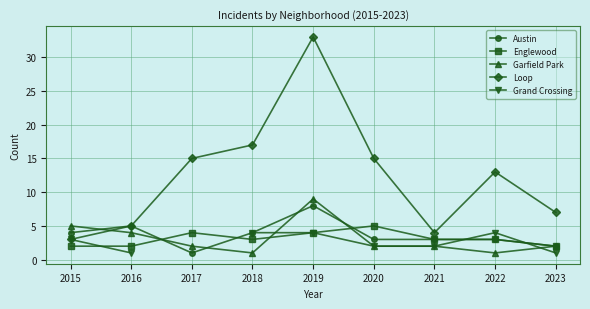

The value of Grand Crossing at 2021 is 2.0. True or false?

True